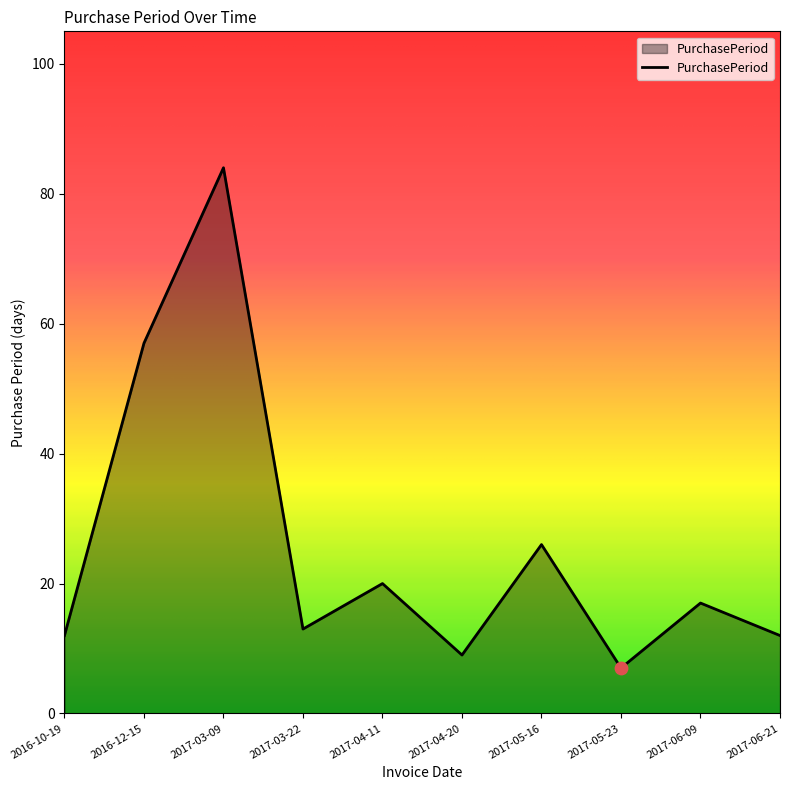

Between 2017-05-16 and 2017-03-22, which is larger?

2017-05-16